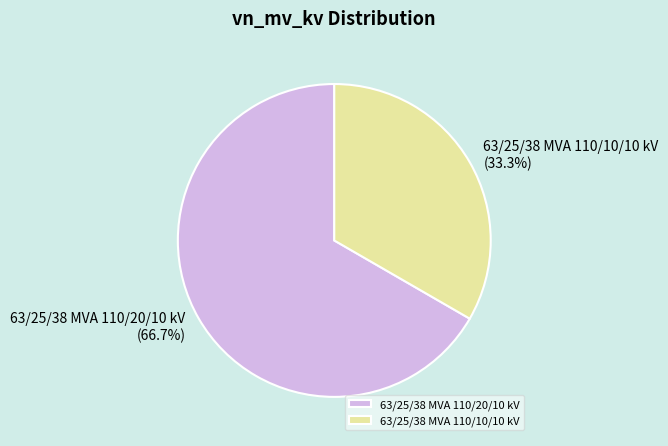

Is there a majority slice in this chart?

Yes